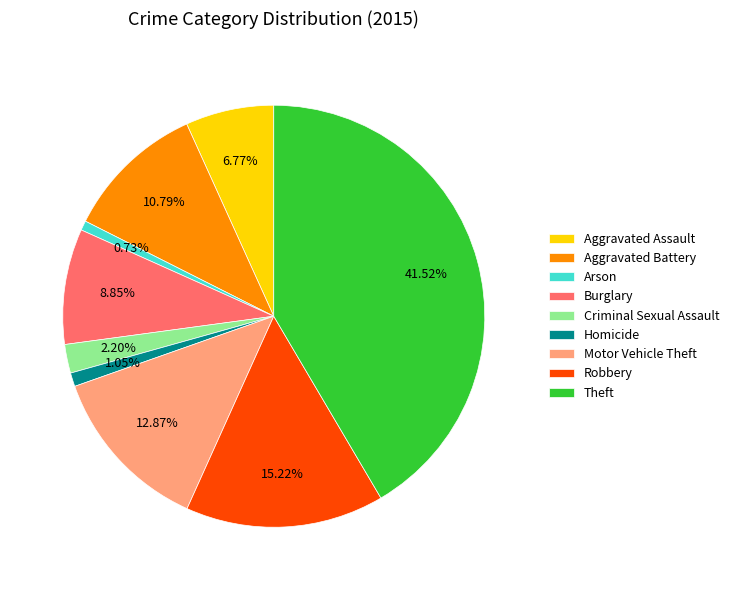

True or false: Aggravated Assault accounts for 1% of the total.

False